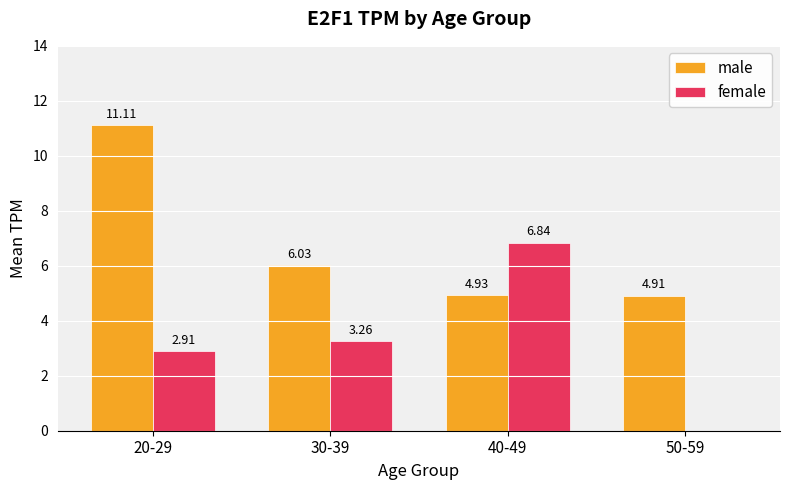

True or false: female has a value of 4.1 at 20-29.

False